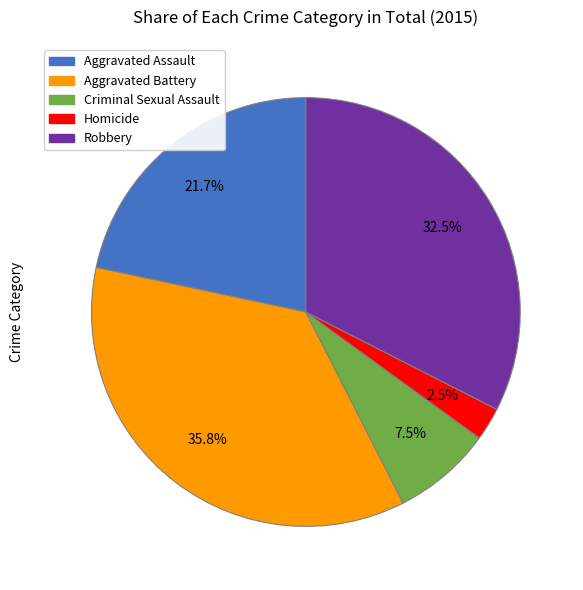

Is there any slice that represents more than half of the pie?

No